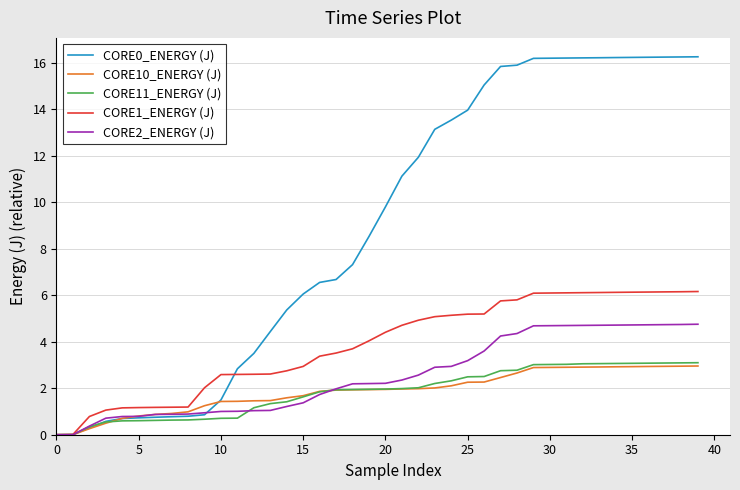

What is the maximum value for CORE10_ENERGY (J)?

3.0